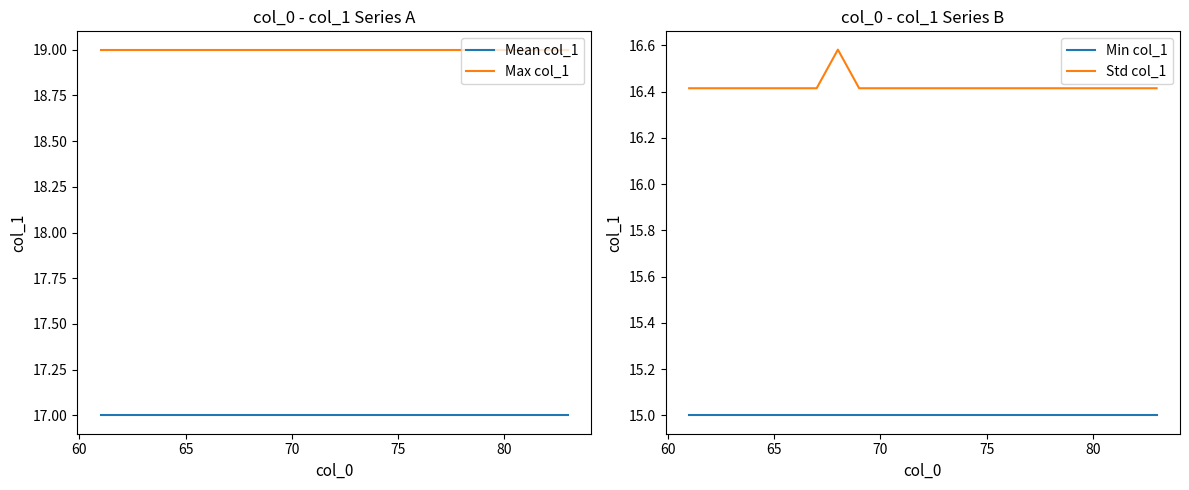

How many categories are shown in the chart?

23